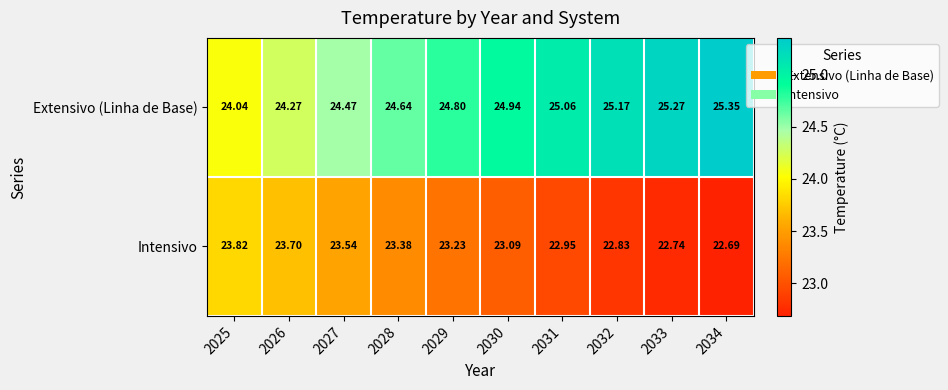

Between 2028 and 2030, which series saw the biggest shift?

Extensivo (Linha de Base)